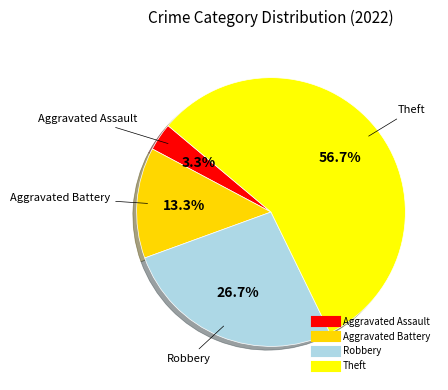

To the nearest percent, what is the difference between the Robbery and Theft slice percentages?

30%